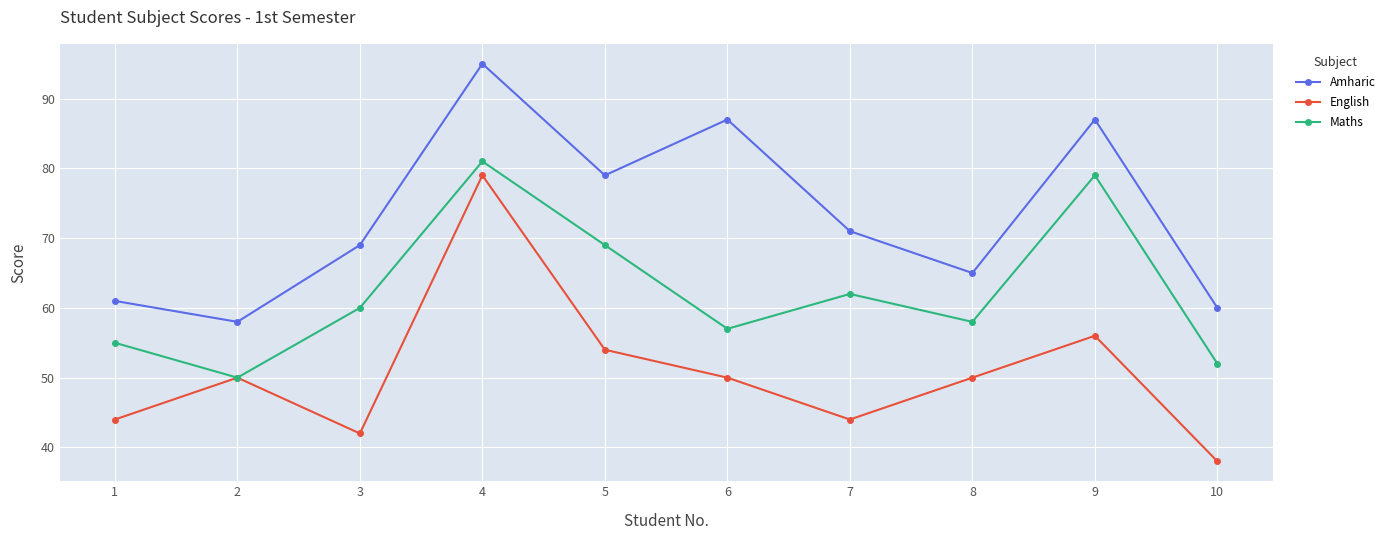

How many interior local peaks does the Amharic series have?

3